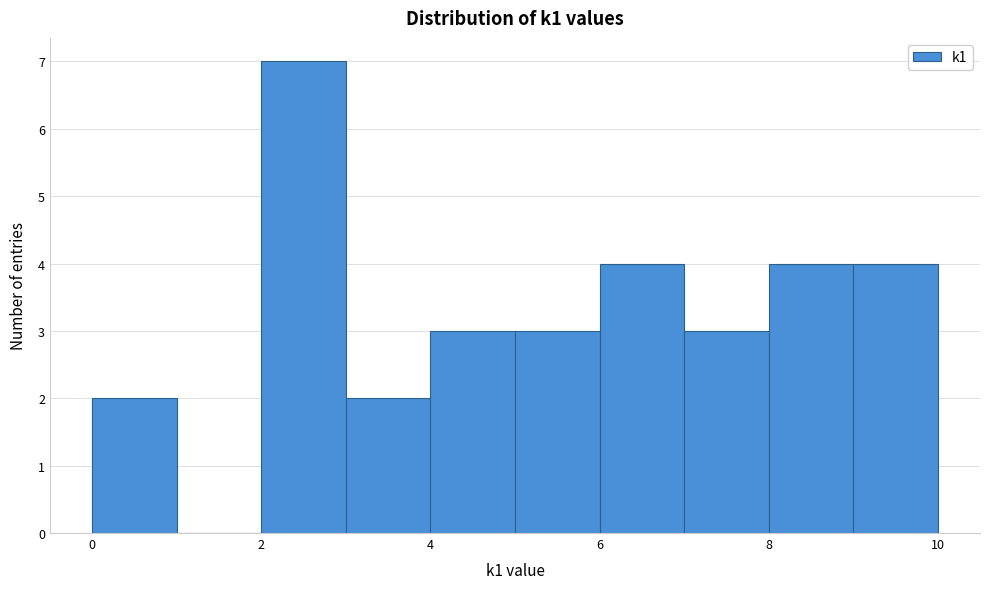

Reading left to right, transcribe this chart: for each bar, give the range it covers on the x-axis and its height. The values are not printed on the chart, so give them approximately, as read against the axis.

0 to 1: 2
1 to 2: 0
2 to 3: 7
3 to 4: 2
4 to 5: 3
5 to 6: 3
6 to 7: 4
7 to 8: 3
8 to 9: 4
9 to 10: 4